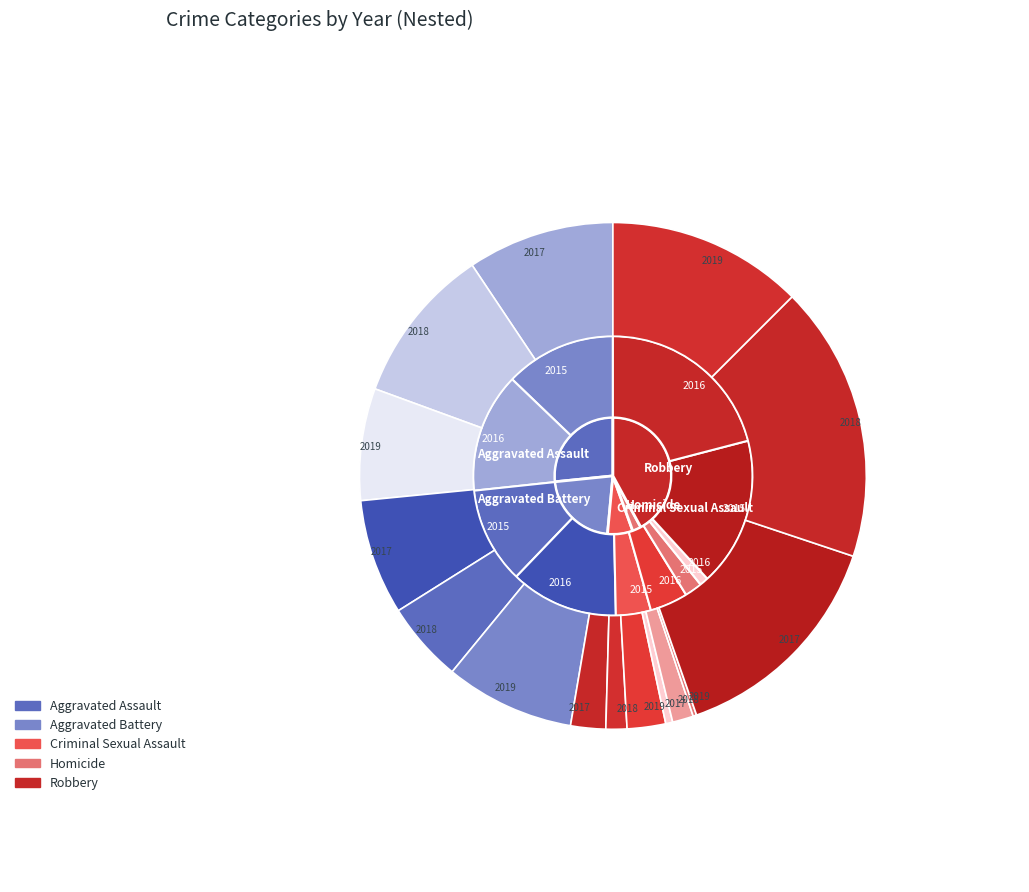

To the nearest percent, what is the difference between the Homicide and Criminal Sexual Assault slice percentages?

7%